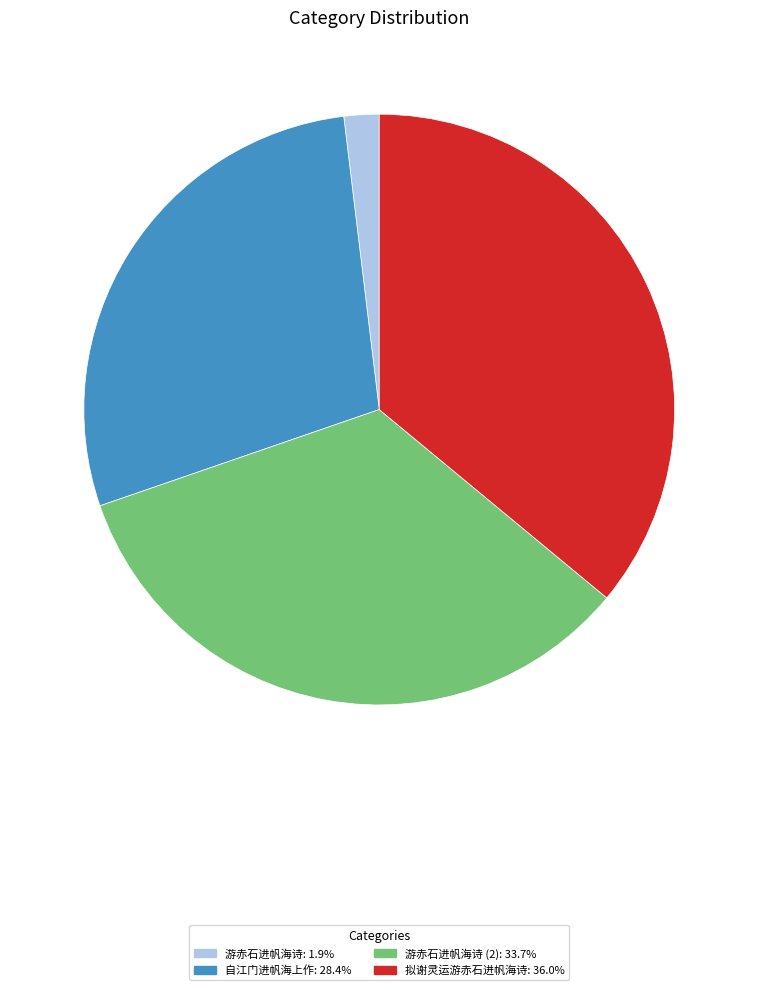

Approximately how many times larger is the value at 游赤石进帆海诗 (2): 33.7% compared to 游赤石进帆海诗: 1.9%?

17.6